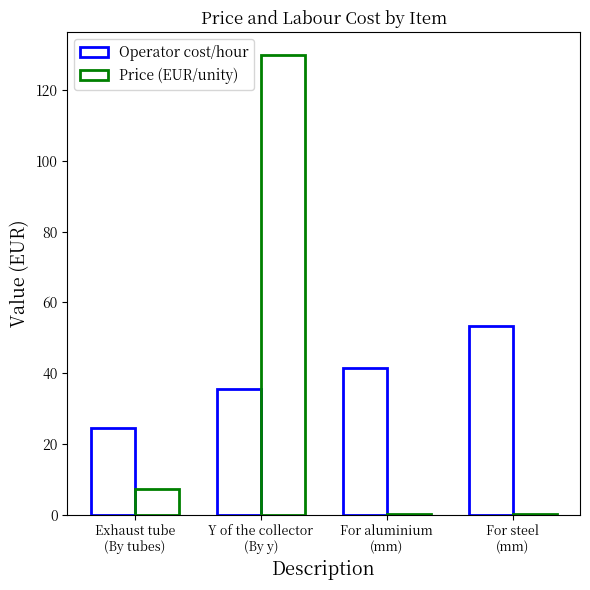

Count the number of categories in the chart.

4